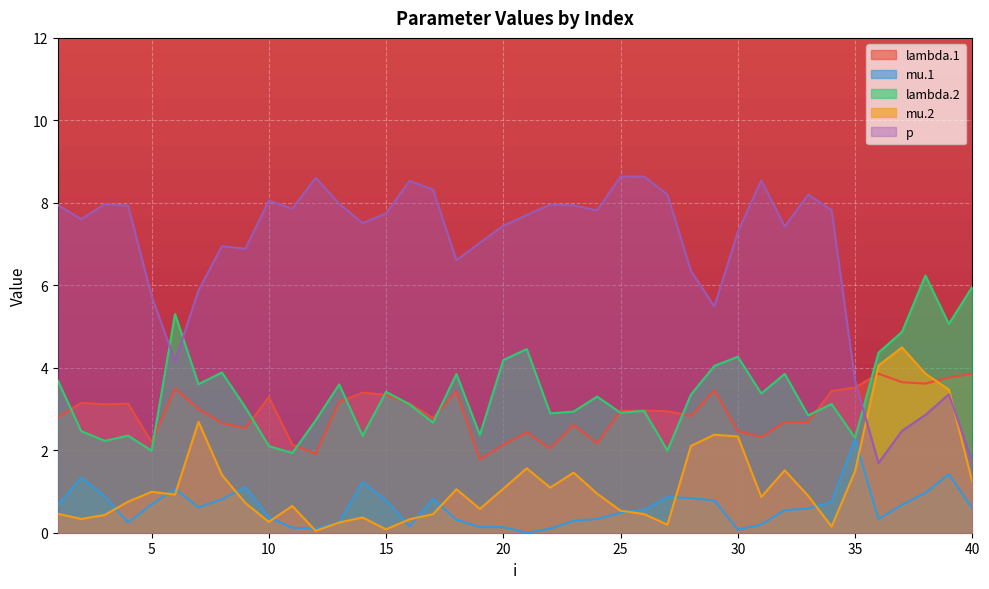

Count the number of data series in this chart.

5